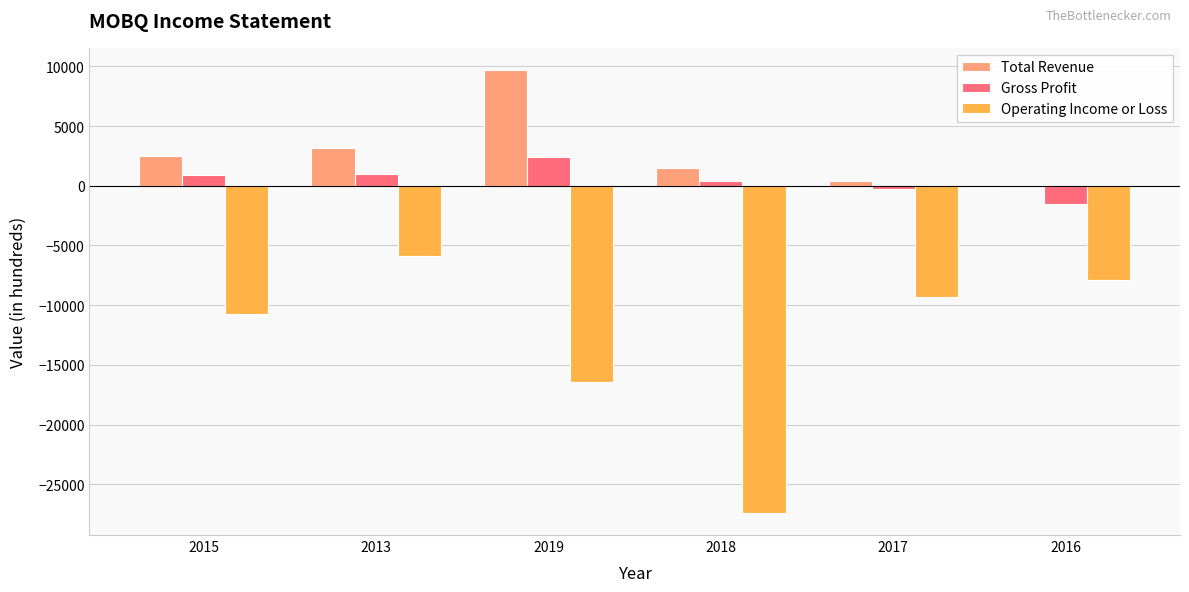

Which category has the highest value in the Operating Income or Loss series?

2013